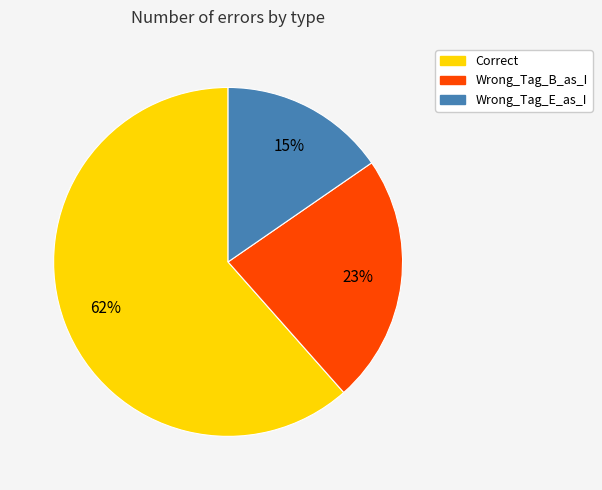

Which has a higher value, Wrong_Tag_B_as_I or Wrong_Tag_E_as_I?

Wrong_Tag_B_as_I